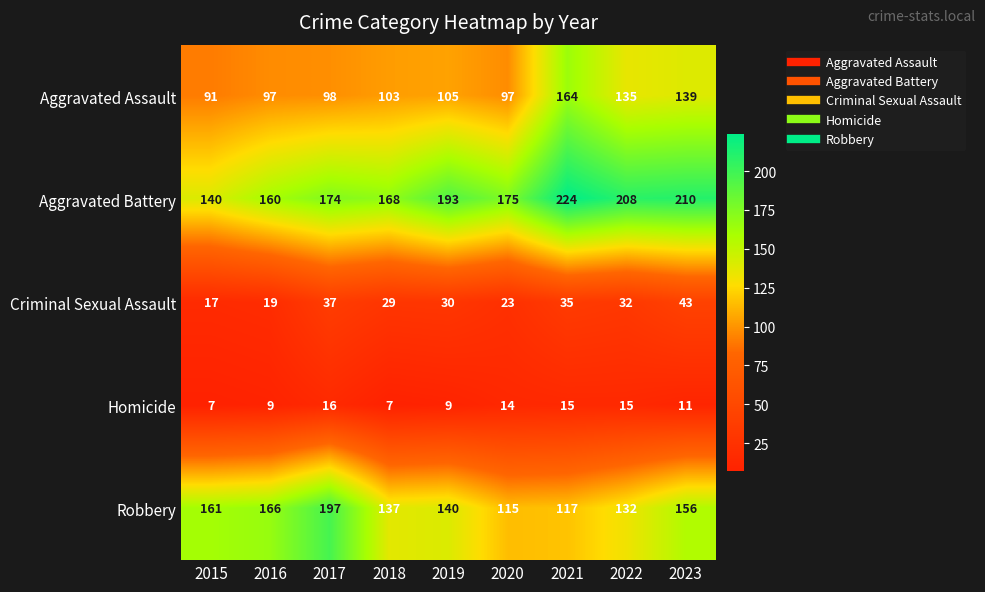

What is the minimum value shown in the chart?

7